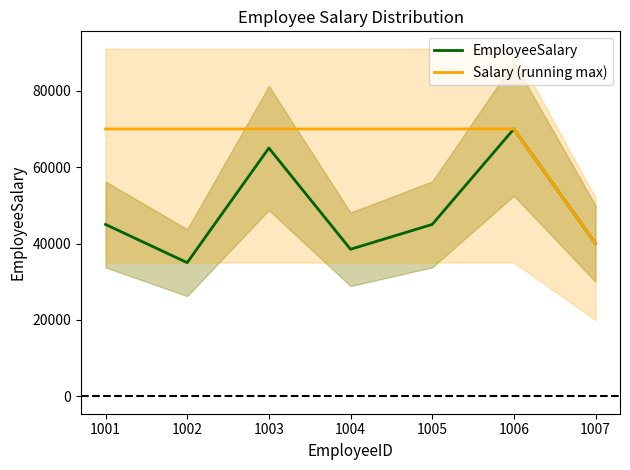

How many data points does each series have?

7